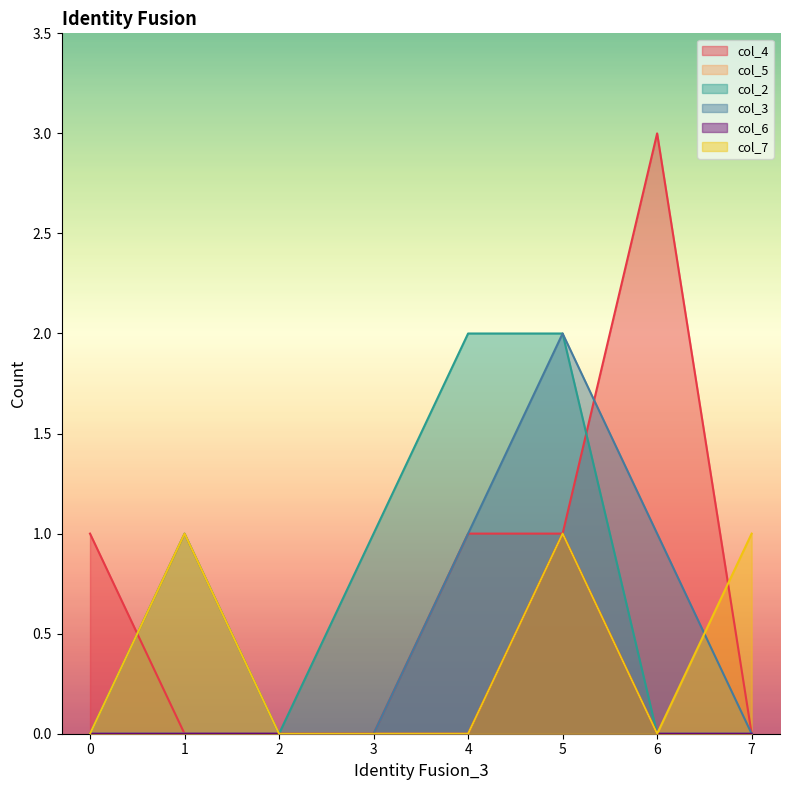

Reading left to right, extract all data points from this chart.

col_4: 0=1	1=0	2=0	3=0	4=1	5=1	6=3	7=0
col_5: 0=0	1=0	2=0	3=0	4=0	5=1	6=0	7=0
col_2: 0=0	1=0	2=0	3=1	4=2	5=2	6=0	7=0
col_3: 0=0	1=1	2=0	3=0	4=1	5=2	6=1	7=0
col_6: 0=0	1=0	2=0	3=0	4=0	5=1	6=0	7=0
col_7: 0=0	1=1	2=0	3=0	4=0	5=1	6=0	7=1